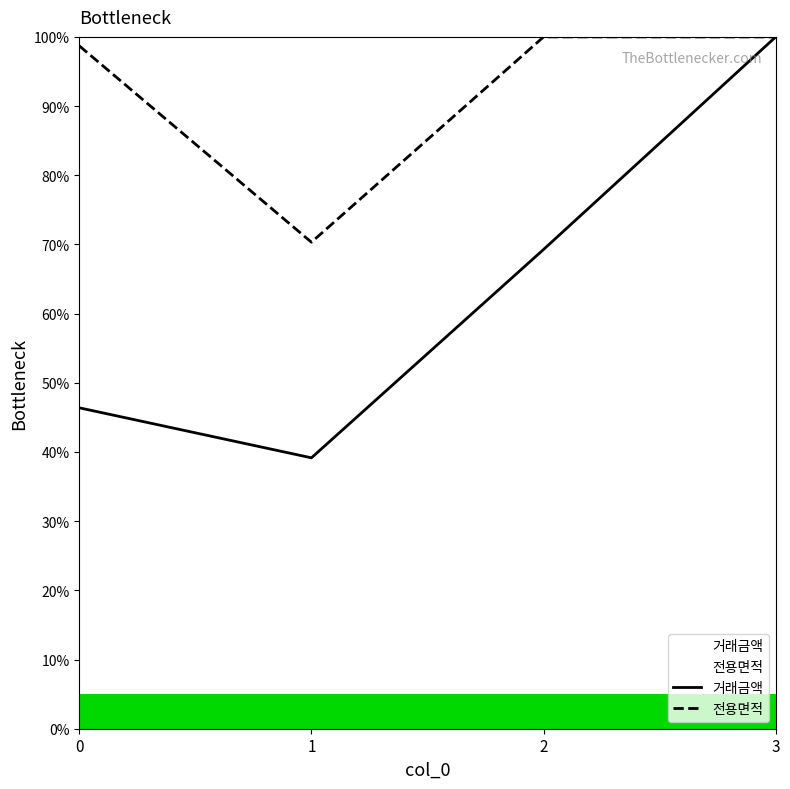

Reading right to left, transcribe all the data shown in this chart.

거래금액: 3=100.0	2=69.3	1=39.2	0=46.4
전용면적: 3=100.0	2=100.0	1=70.3	0=98.7